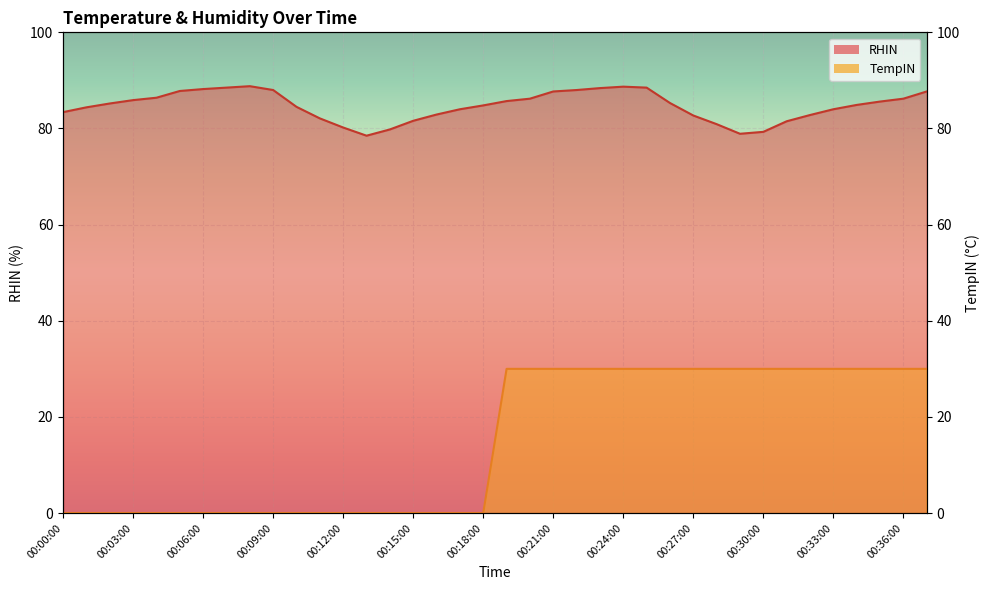

What is the lowest value of the RHIN series?

78.5